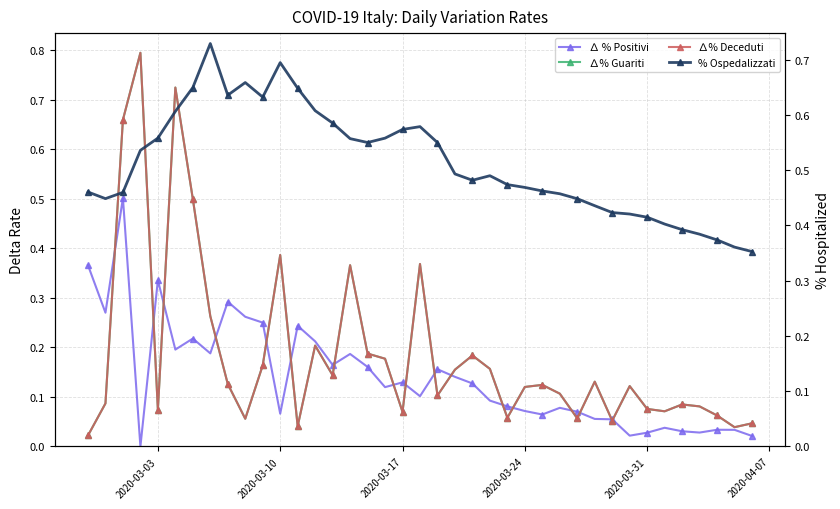

What is the value of the % Ospedalizzati point at the 15th from the left?

0.6